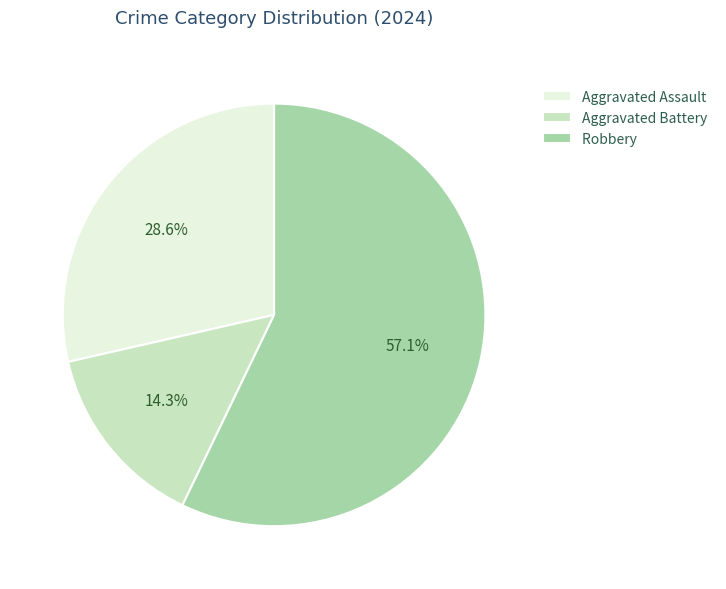

Combined, what portion of the pie is Aggravated Assault and Aggravated Battery?

42.9%